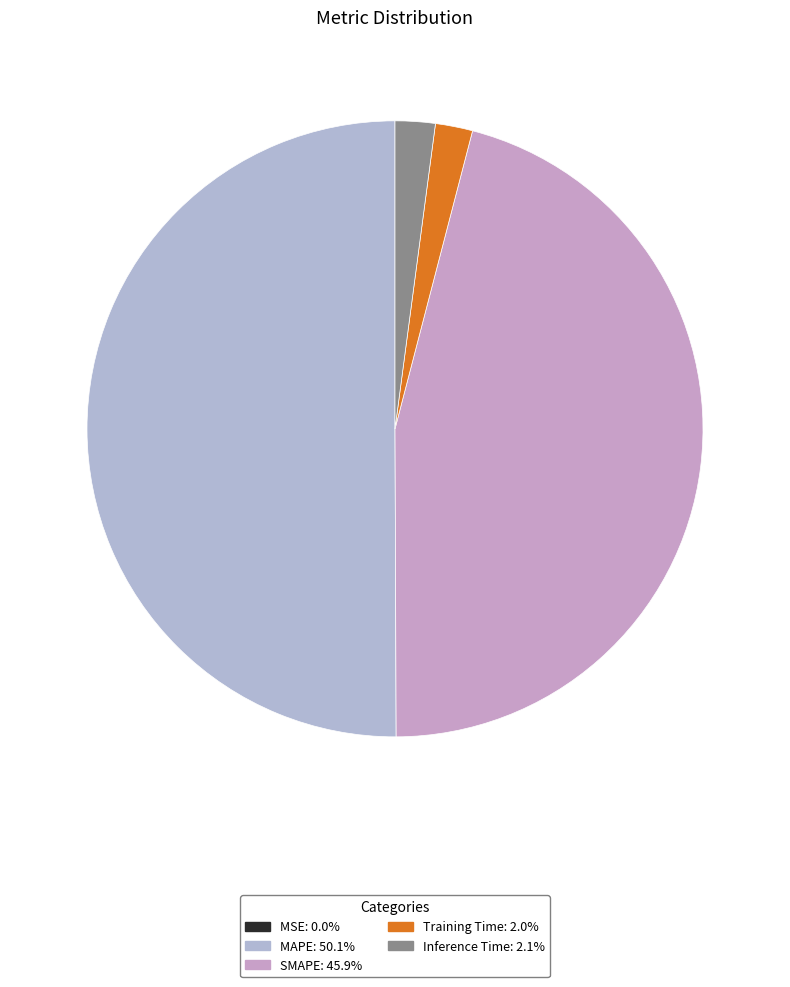

Which slice is the largest?

MAPE